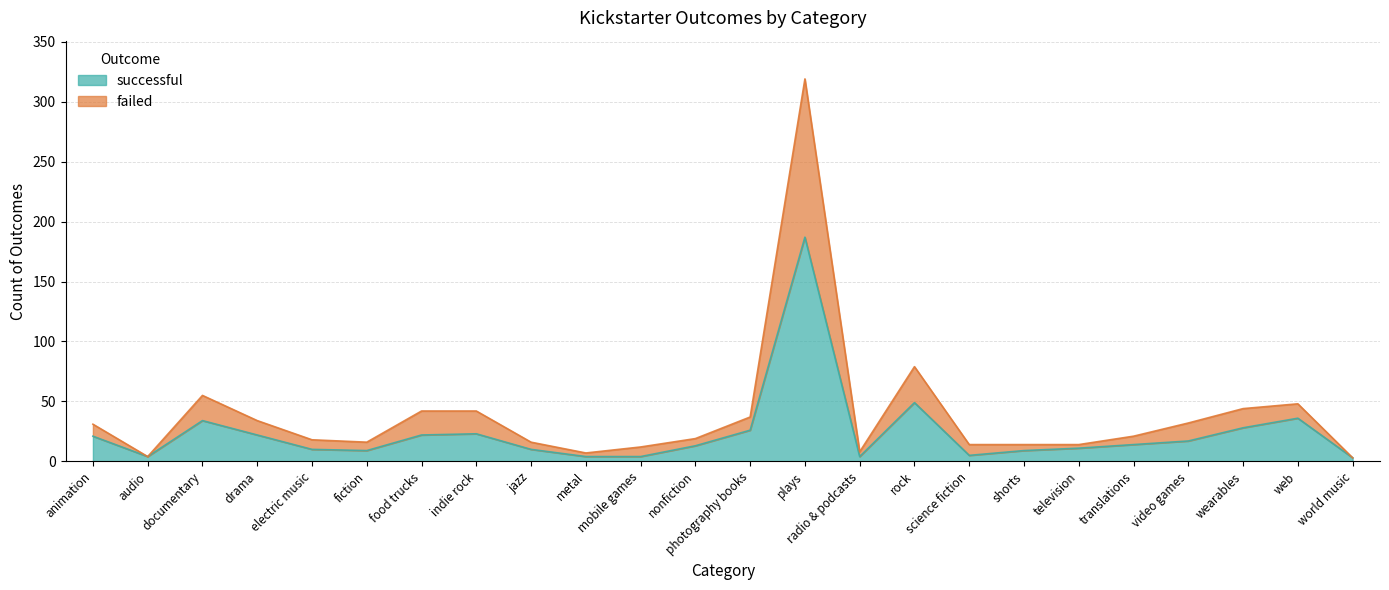

How many data points does each series have?

24